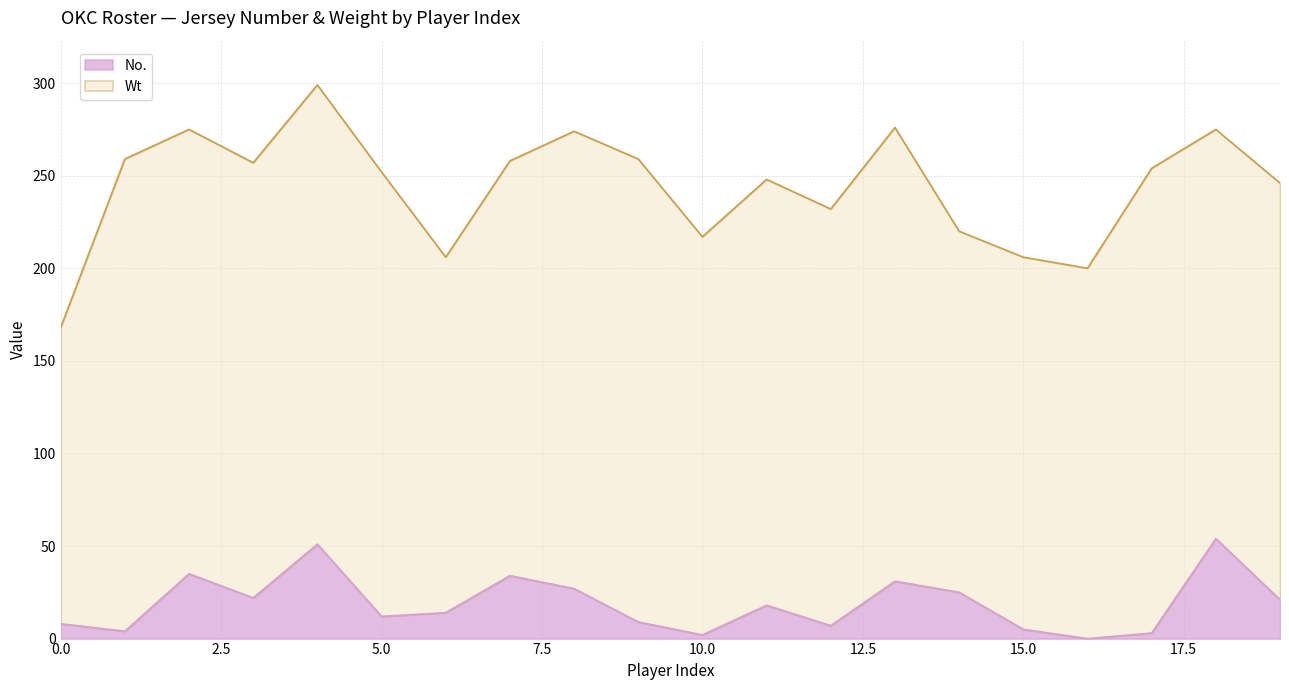

What is the greatest value displayed?

54